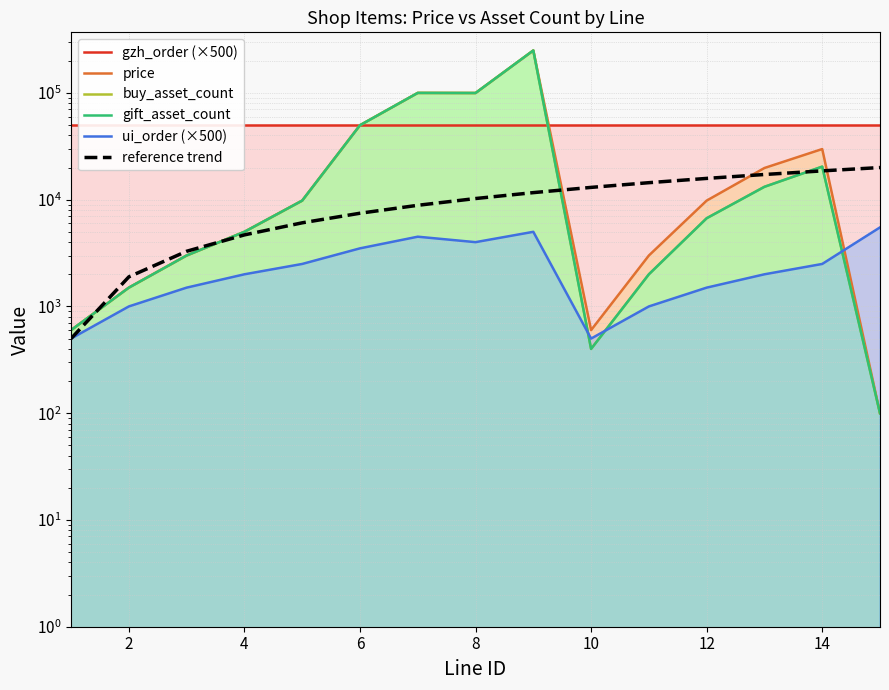

How many times do ui_order (×500) and price cross each other?

1